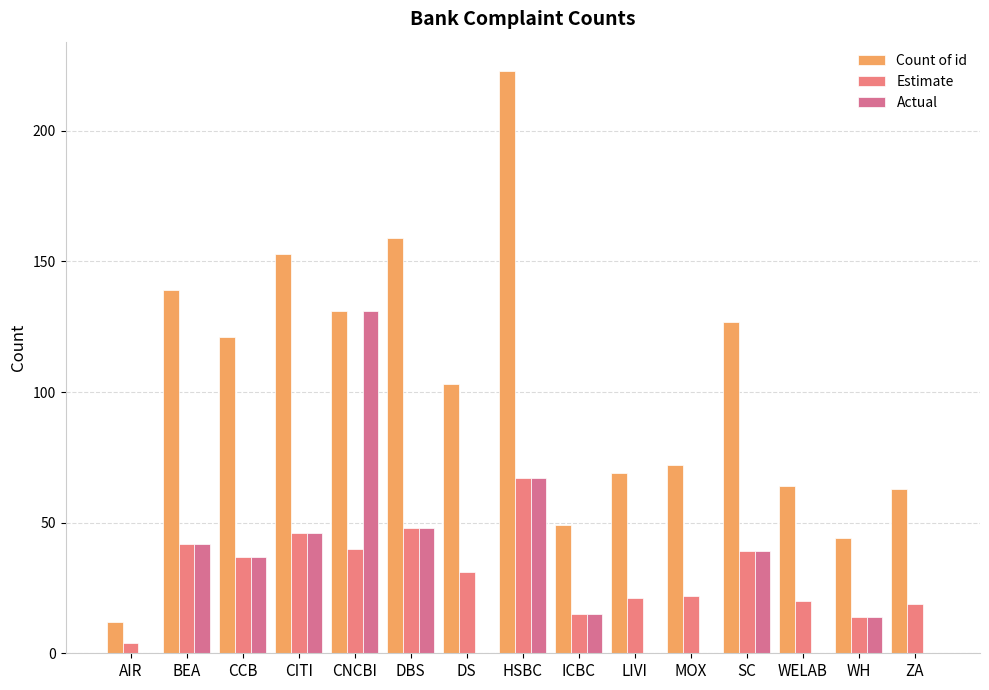

What is the difference between the maximum and second lowest values in the Estimate series?

53